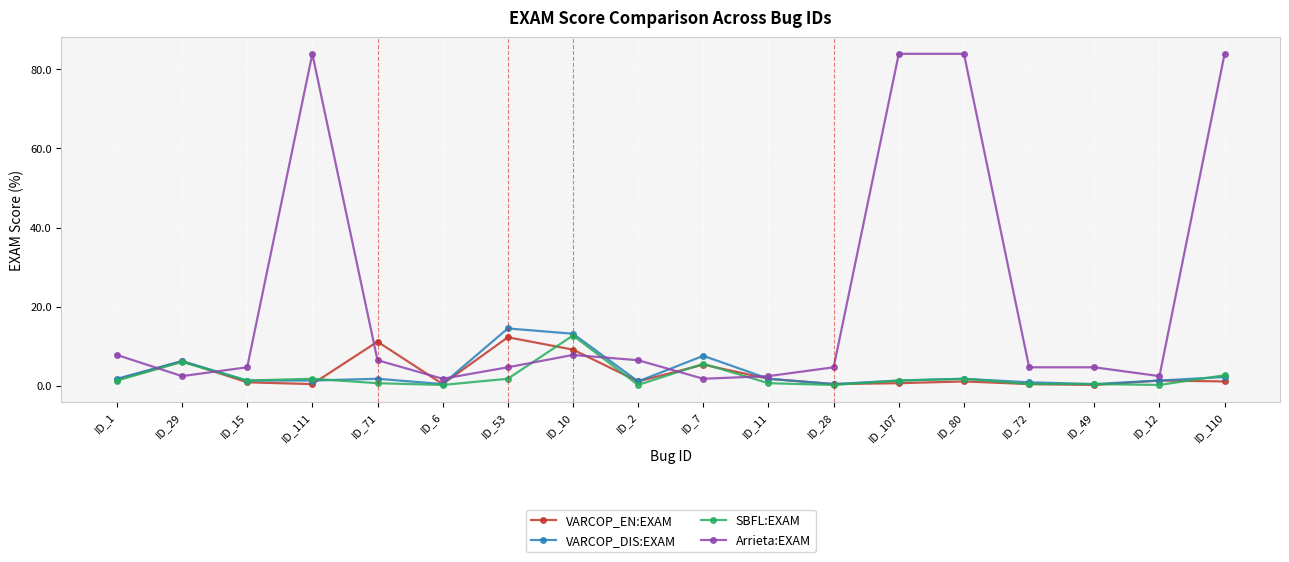

How many data points in Arrieta:EXAM are less than 4?

5